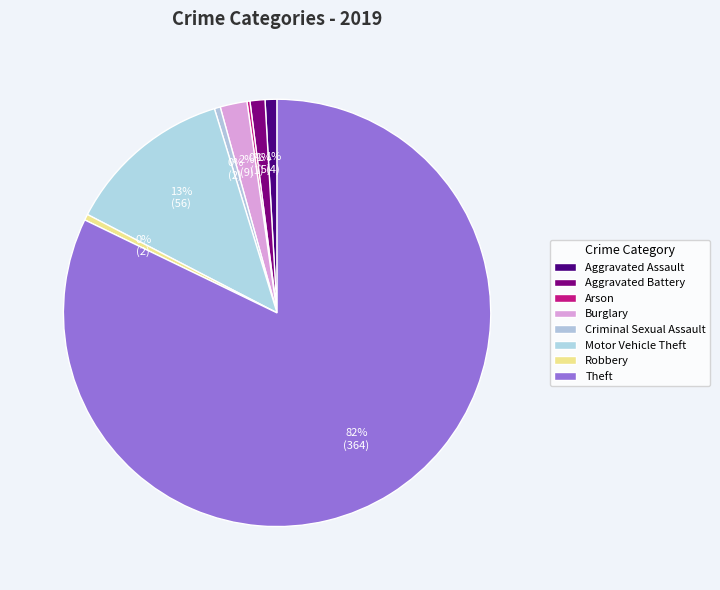

Which category has the smallest portion of the pie?

Arson